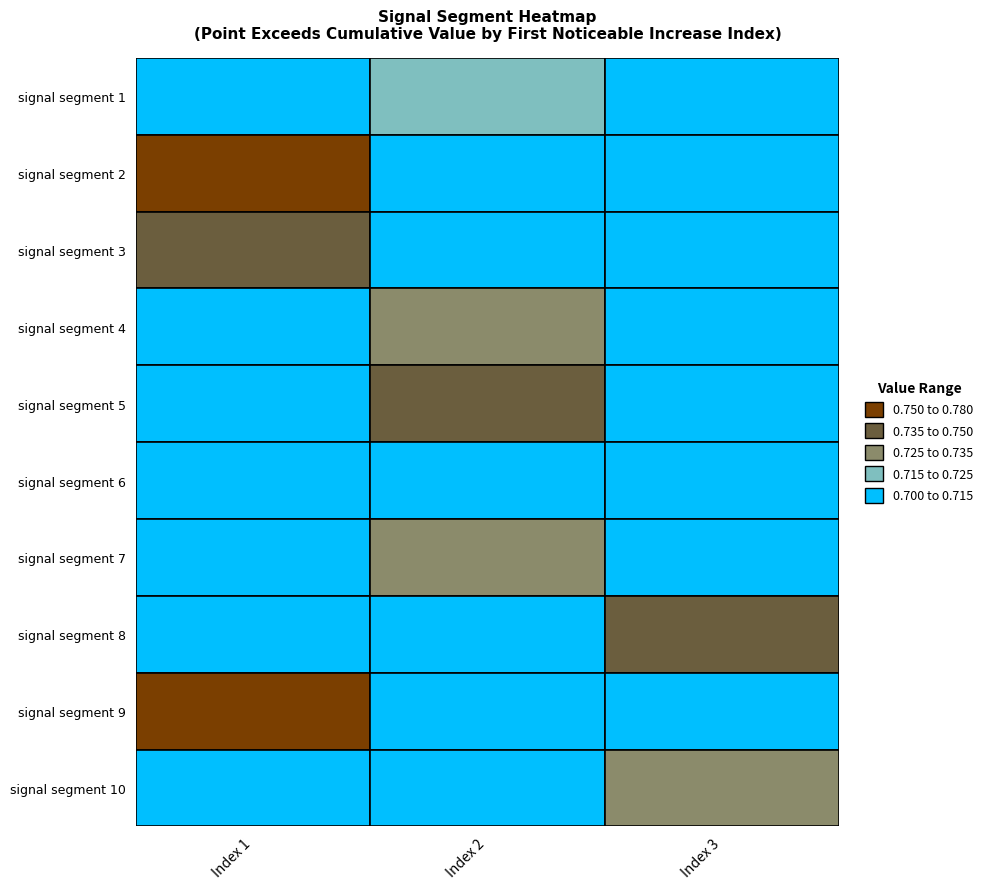

What is the maximum value for signal segment 2?

0.8